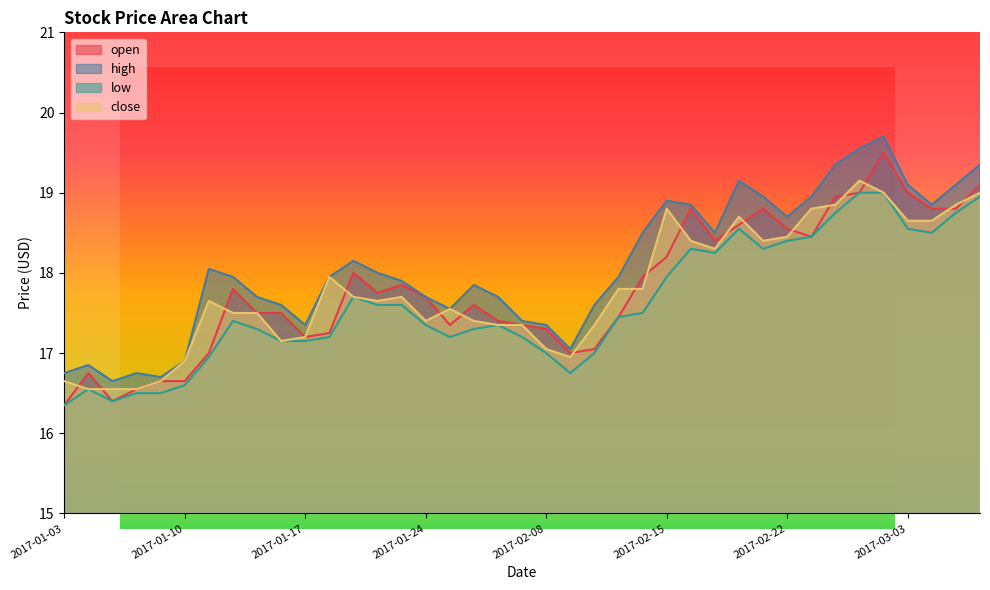

Read the close value at 2017-01-23.

17.7